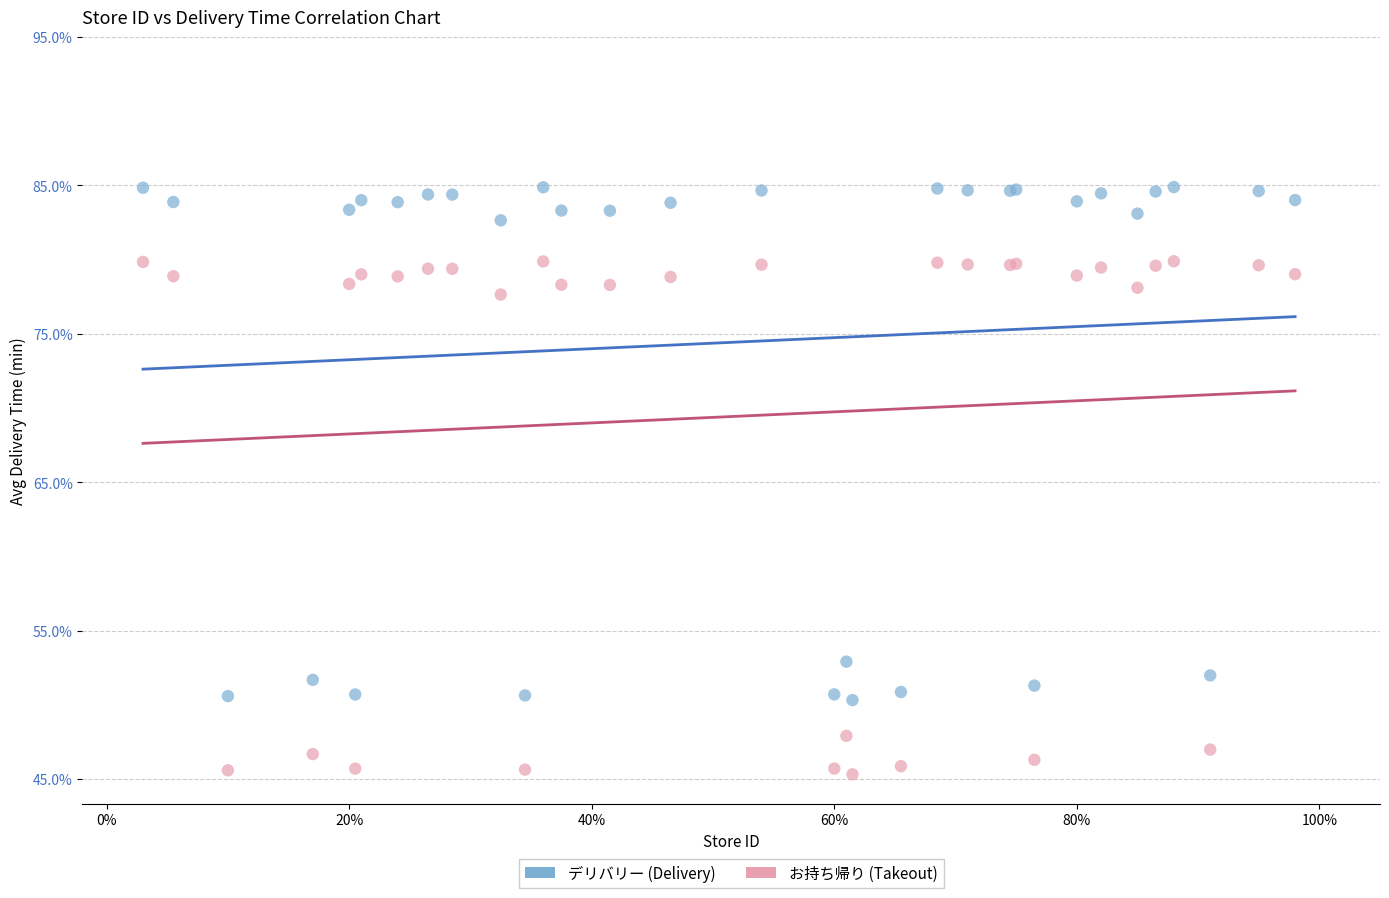

Which series contains the highest Y value?

デリバリー (Delivery)